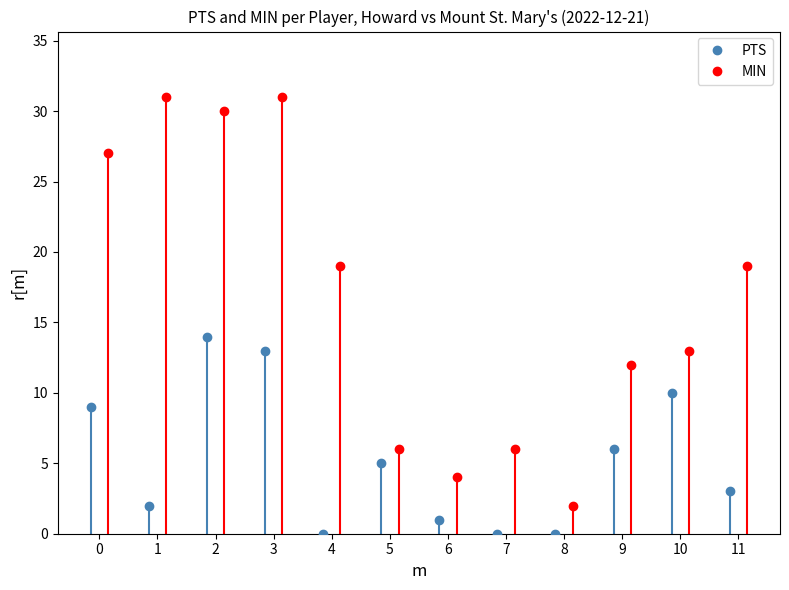

True or false: MIN has a value of 27 at 0.

True